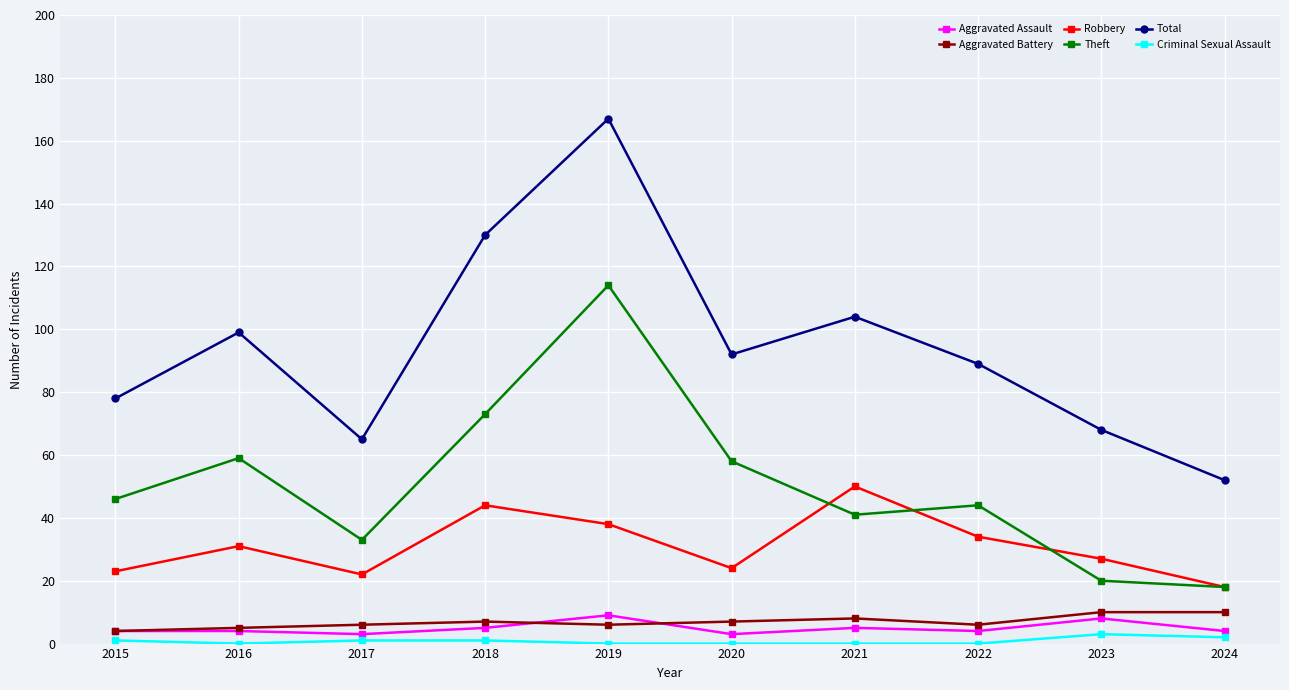

Reading right to left, what are all the values shown in this chart?

Aggravated Assault: 2024=4	2023=8	2022=4	2021=5	2020=3	2019=9	2018=5	2017=3	2016=4	2015=4
Aggravated Battery: 2024=10	2023=10	2022=6	2021=8	2020=7	2019=6	2018=7	2017=6	2016=5	2015=4
Robbery: 2024=18	2023=27	2022=34	2021=50	2020=24	2019=38	2018=44	2017=22	2016=31	2015=23
Theft: 2024=18	2023=20	2022=44	2021=41	2020=58	2019=114	2018=73	2017=33	2016=59	2015=46
Total: 2024=52	2023=68	2022=89	2021=104	2020=92	2019=167	2018=130	2017=65	2016=99	2015=78
Criminal Sexual Assault: 2024=2	2023=3	2022=0	2021=0	2020=0	2019=0	2018=1	2017=1	2016=0	2015=1